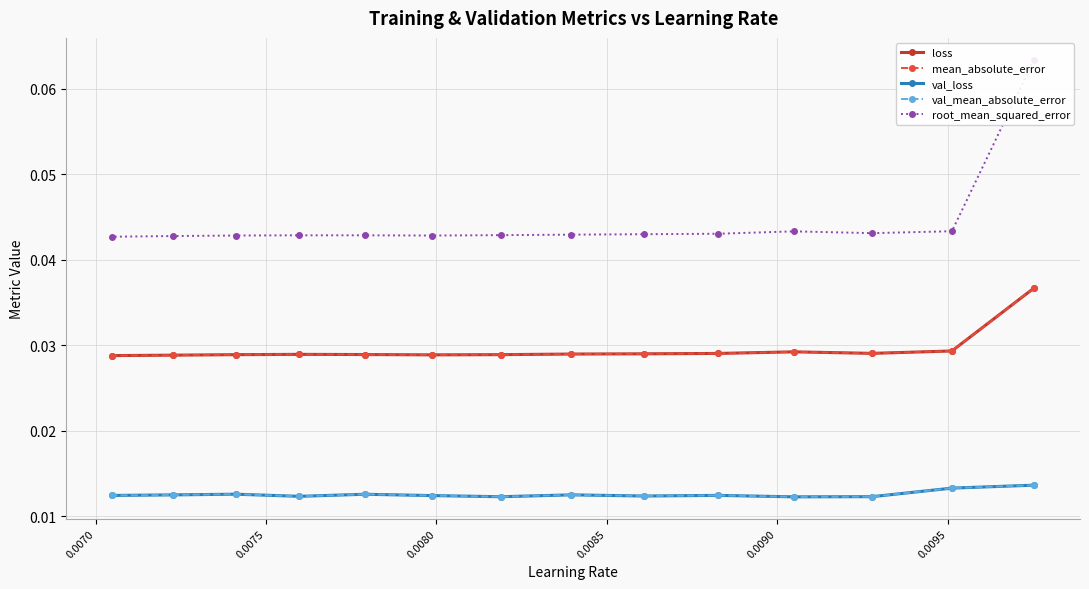

What are all the series names shown in the legend?

loss, mean_absolute_error, val_loss, val_mean_absolute_error, root_mean_squared_error